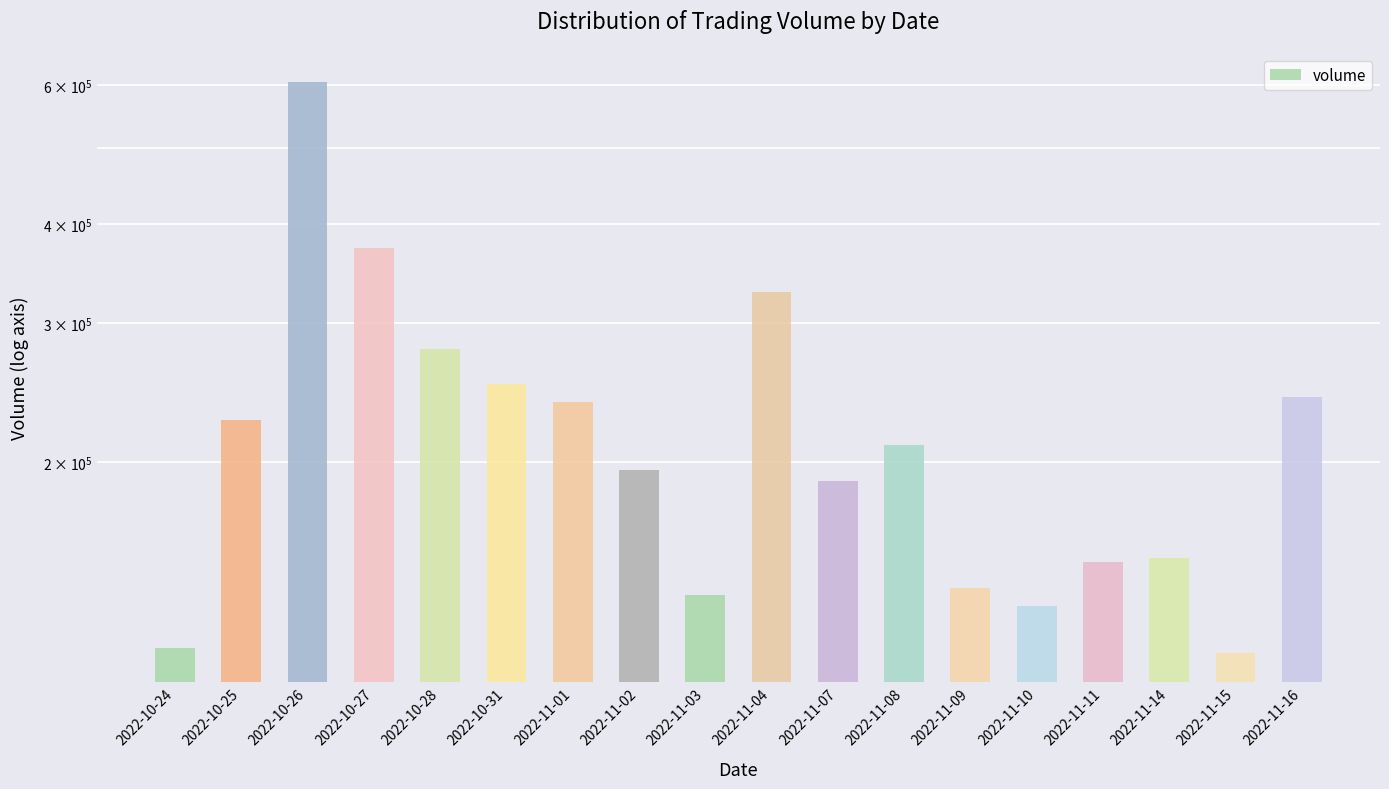

What is the value of the 17th bar from the left?

114676